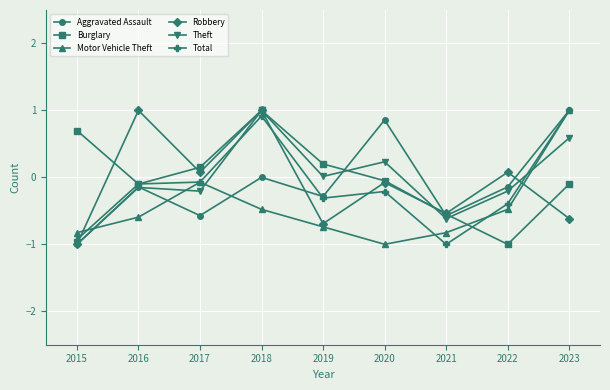

The Total series shows -0.4 at 2022. True or false?

True